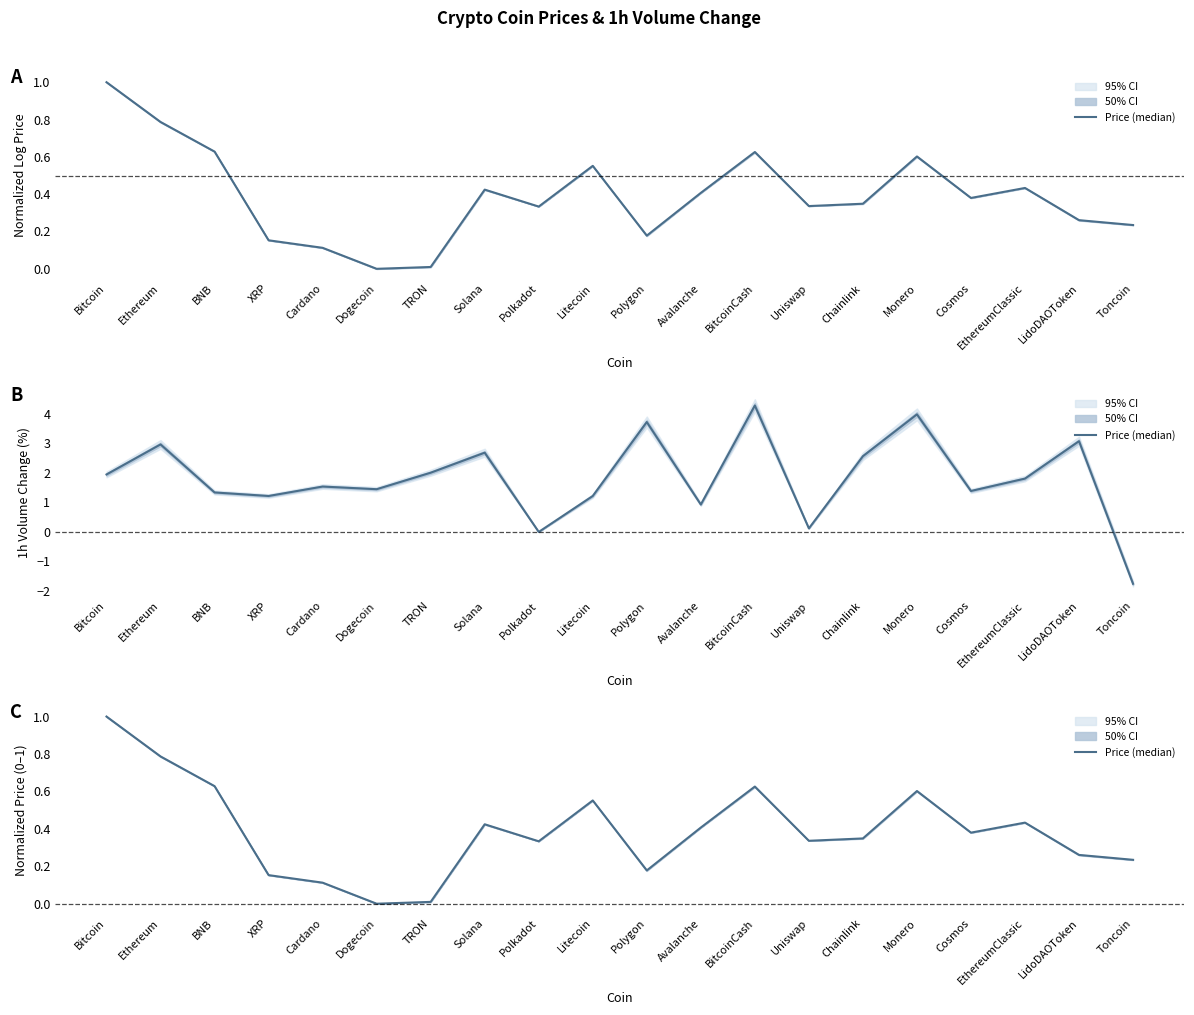

Does the chart have visible grid lines?

No